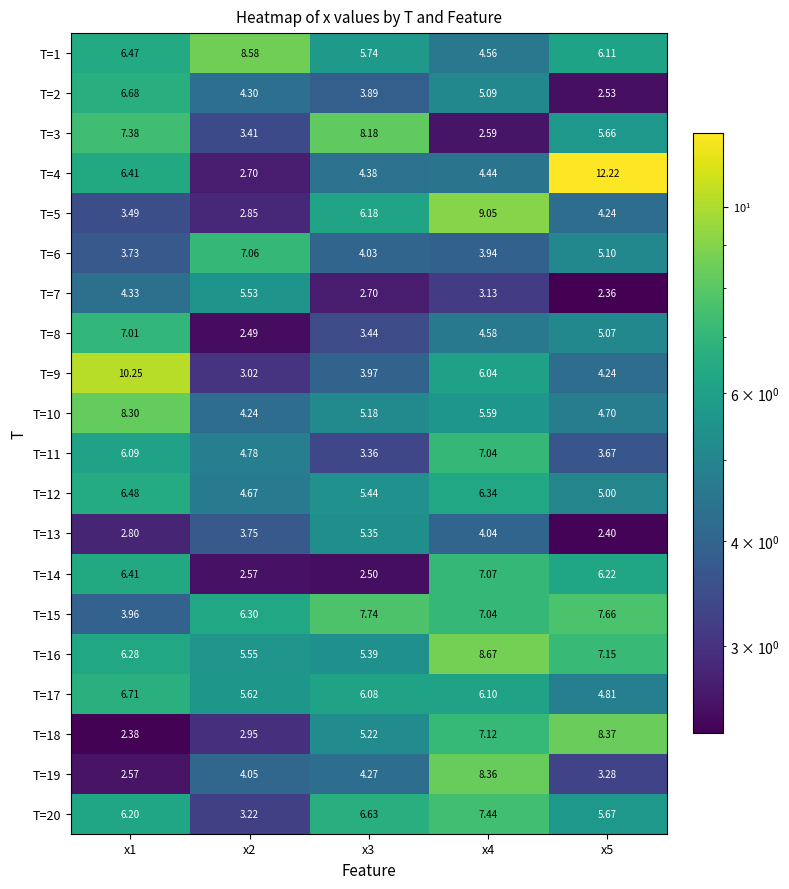

Is the value of T=6 at x1 greater than the value of T=16 at x5?

No